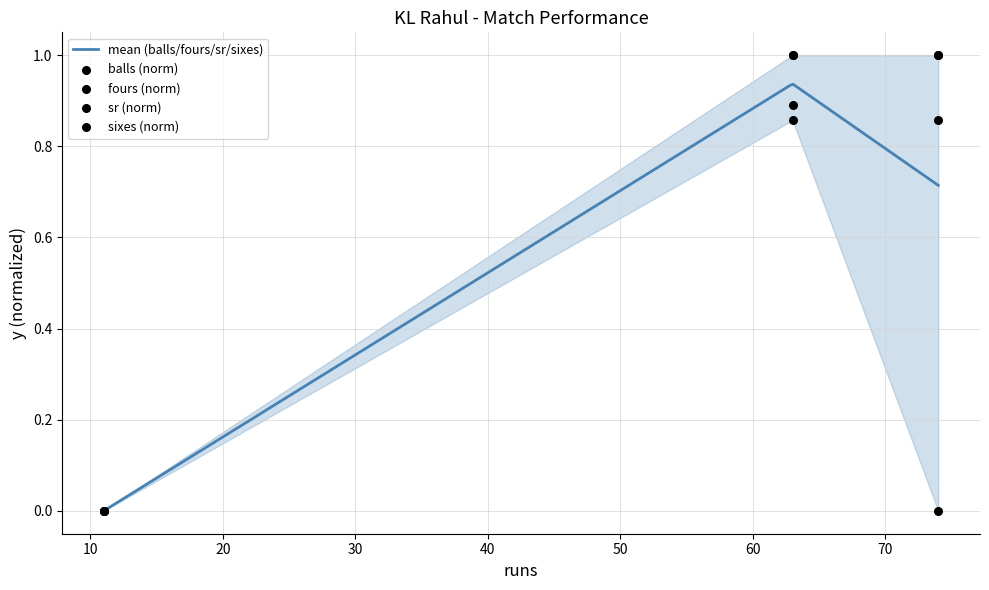

Which series reaches the minimum Y coordinate?

balls